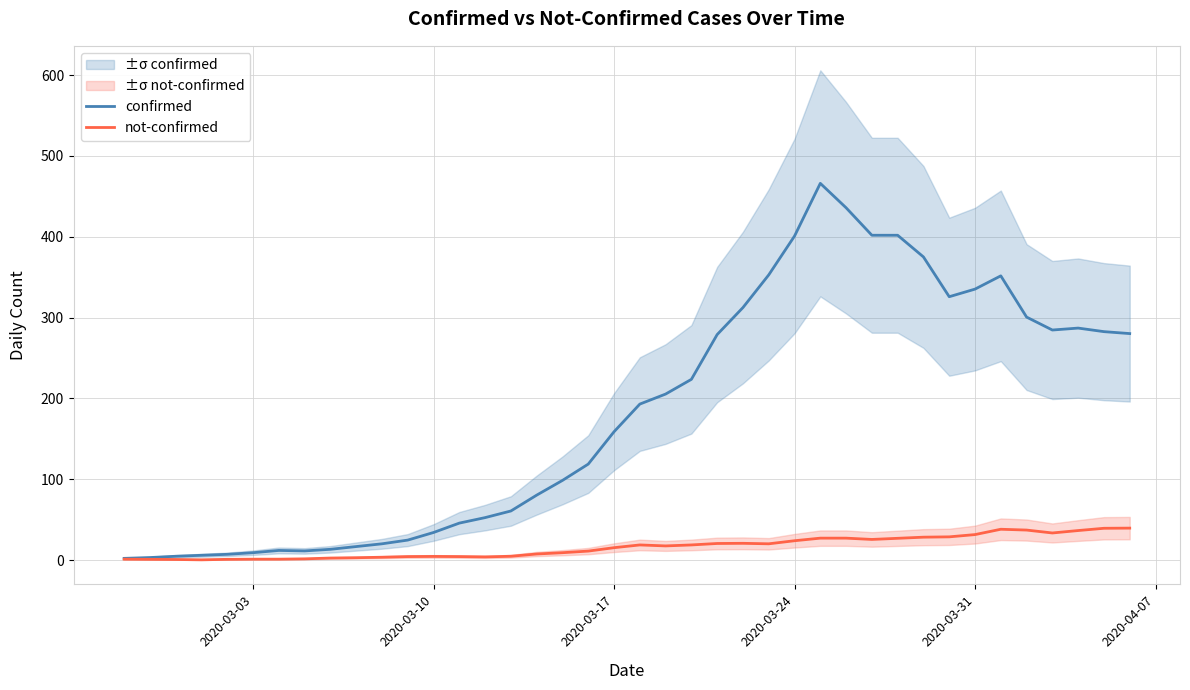

What is the highest value of the confirmed series?

466.0